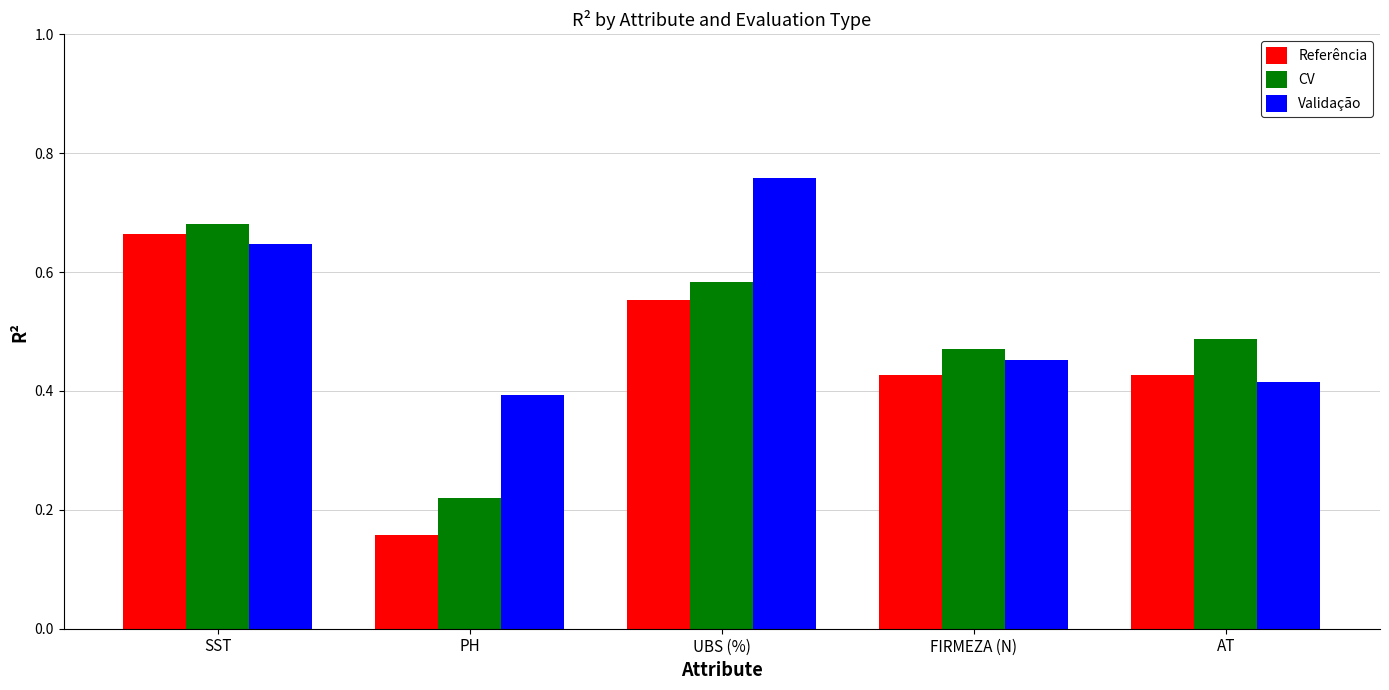

Which category has the highest value in the Referência series?

SST